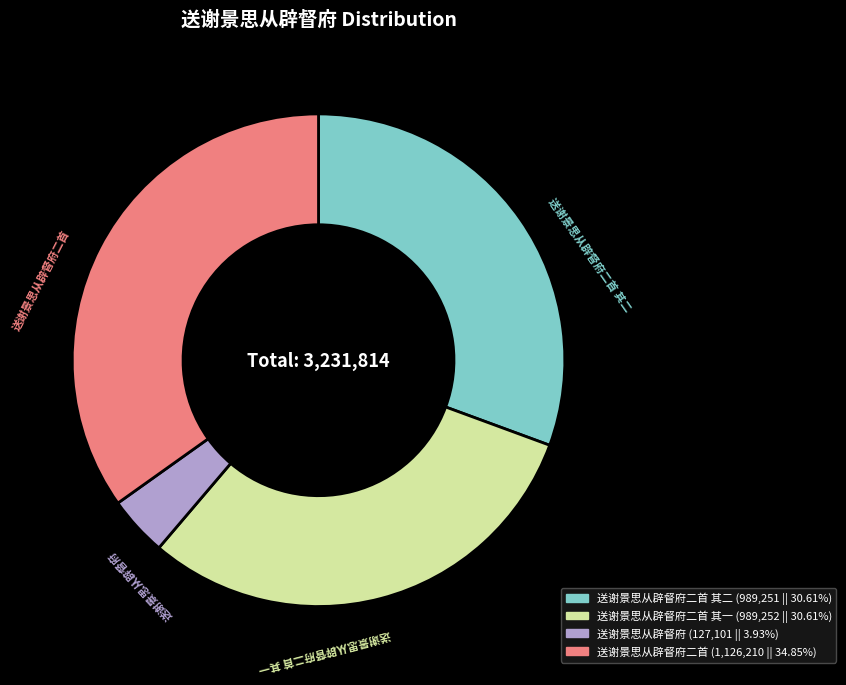

How many segments does this pie chart have?

4